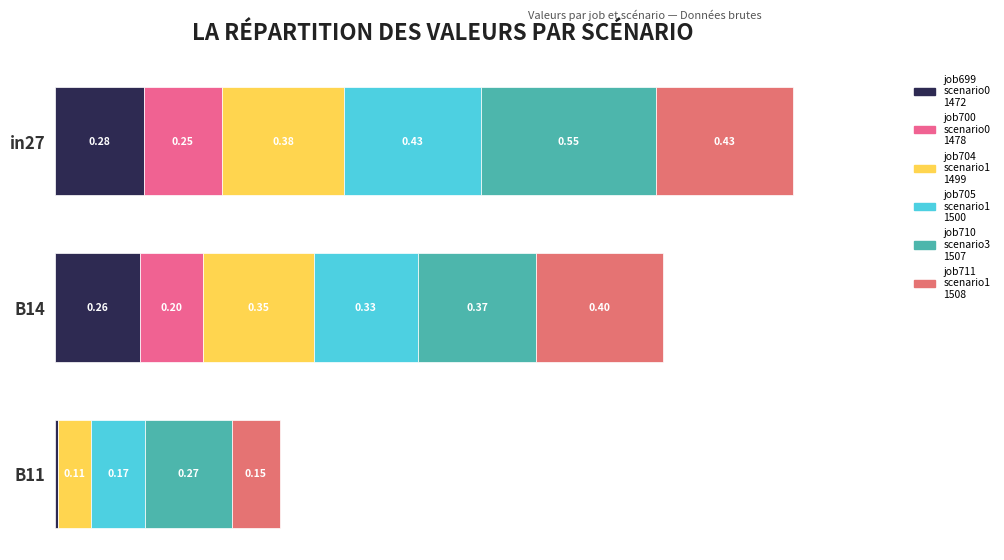

The job704_scenario1_1499 series shows 0.3 at B14. True or false?

True